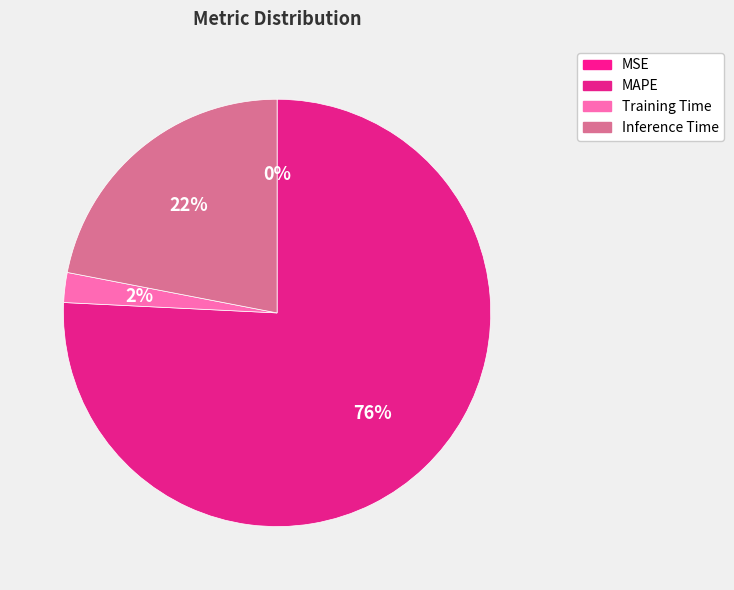

Which slice represents more than half of the pie?

MAPE